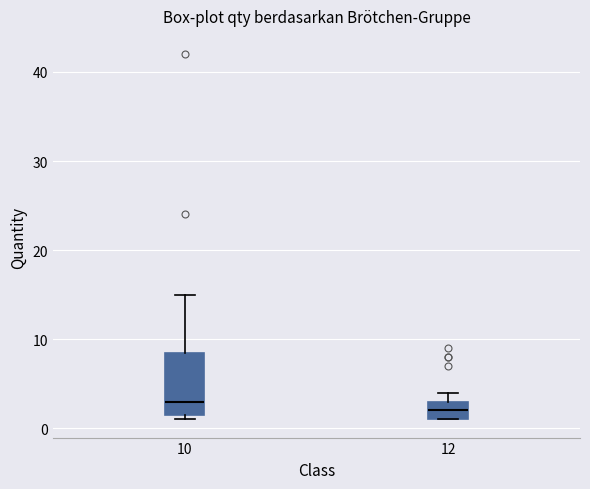

Where does the median line of the box at x = 12 sit on the y-axis? The values are not printed on the chart, so give them approximately, as read against the axis.

2